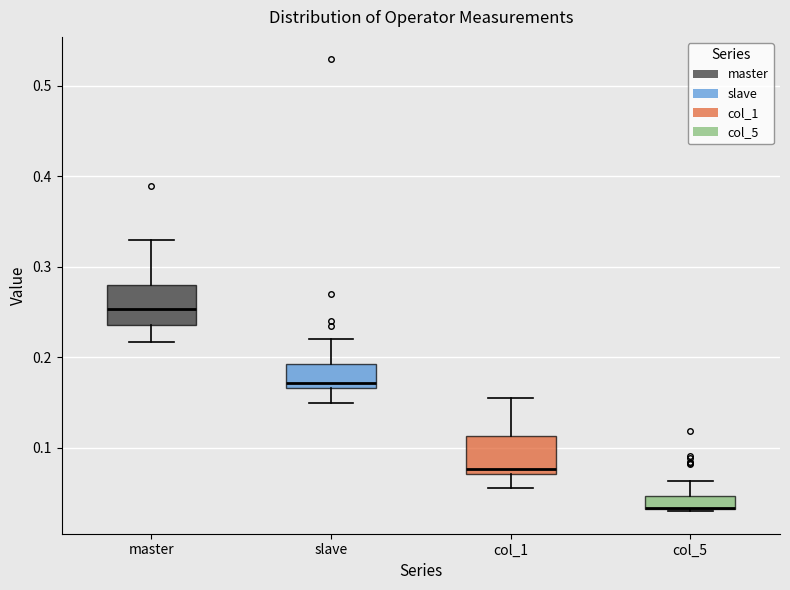

Reading left to right, transcribe this box plot: for each box, give where its median line is, the range the box spans, and where its two whiskers end, as read against the y-axis. The values are not printed on the chart, so give them approximately, as read against the axis.

master: median 0.25, box 0.24 to 0.28, whiskers 0.22 to 0.33
slave: median 0.17 (just above the box's lower edge), box 0.17 to 0.19, whiskers 0.15 to 0.22
col_1: median 0.08, box 0.07 to 0.11, whiskers 0.06 to 0.16
col_5: median 0.03 (drawn on the box's lower edge), box 0.03 to 0.05, whiskers 0.03 to 0.06